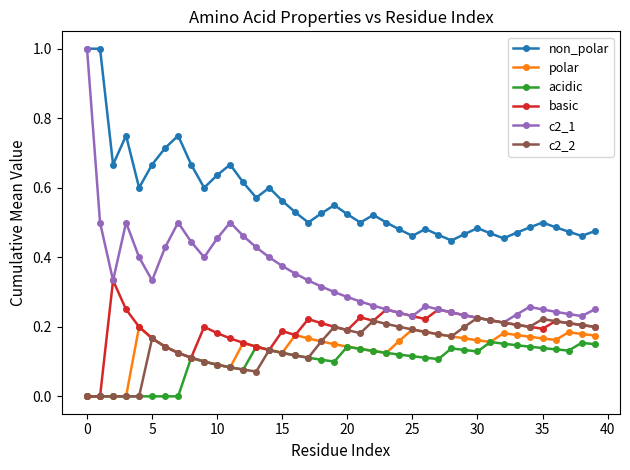

Which series has the largest range (max minus min)?

c2_1